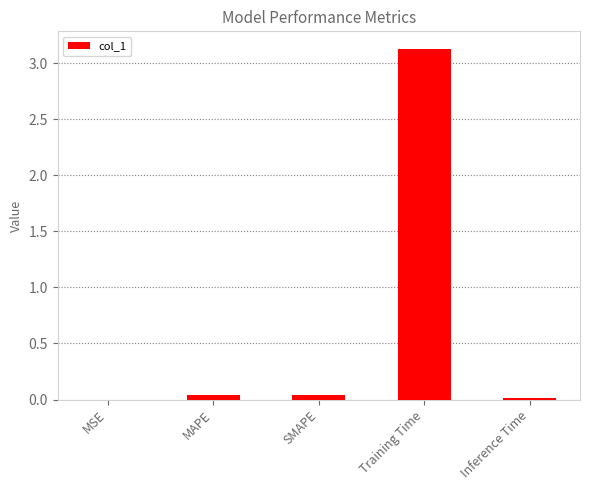

What is the average value?

0.6